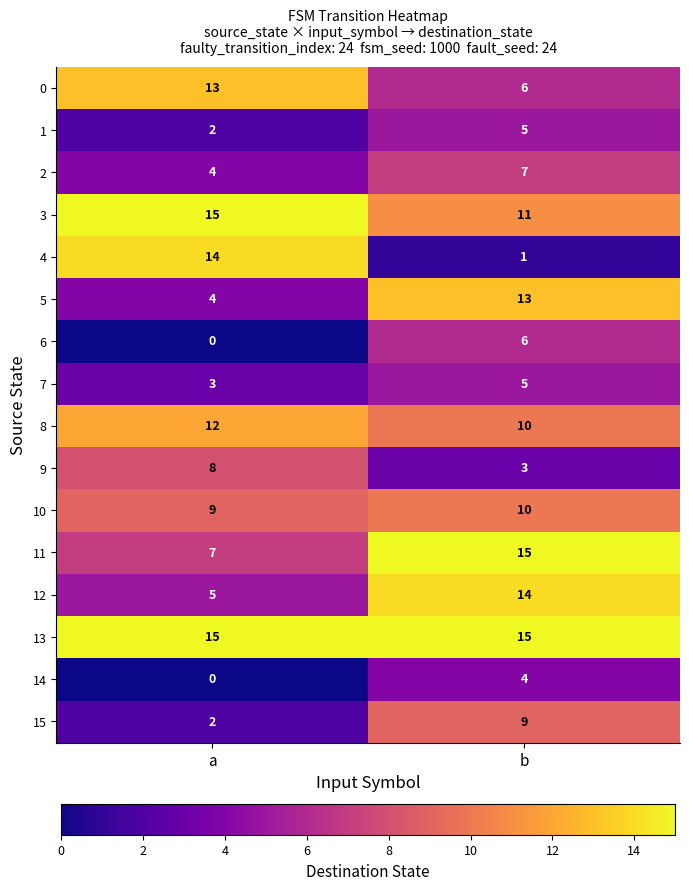

Is it true that 11 equals 5 at a?

False